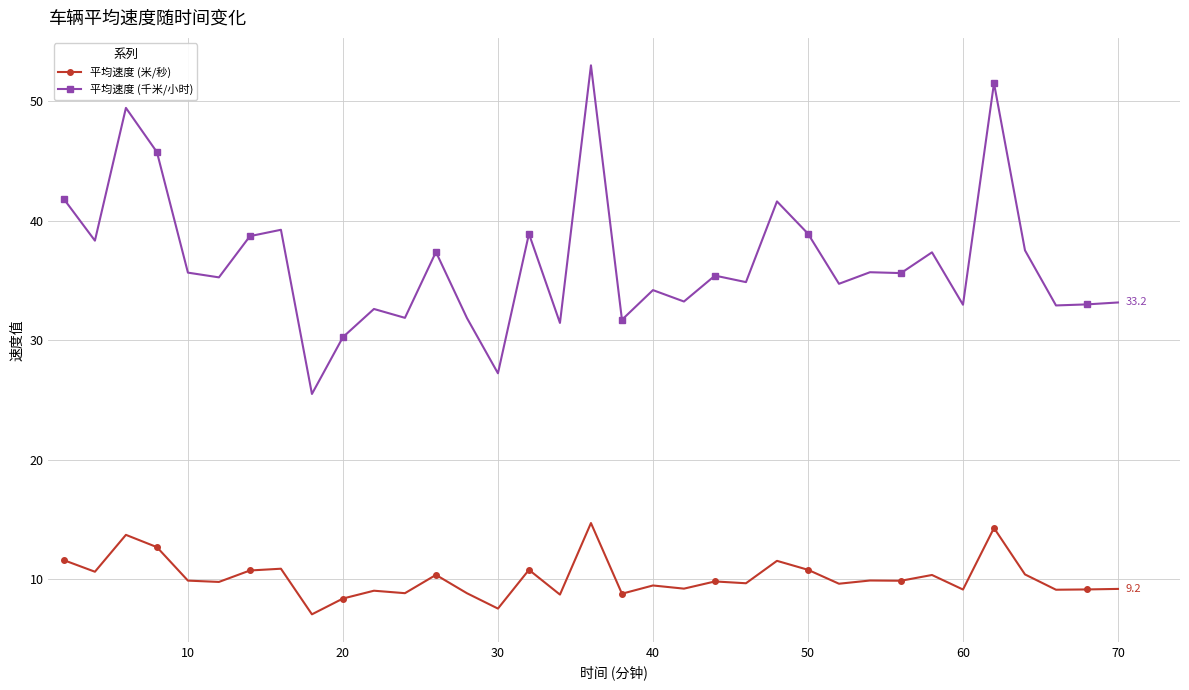

What is the difference between the maximum and minimum values in the 平均速度 (千米/小时) series?

27.5